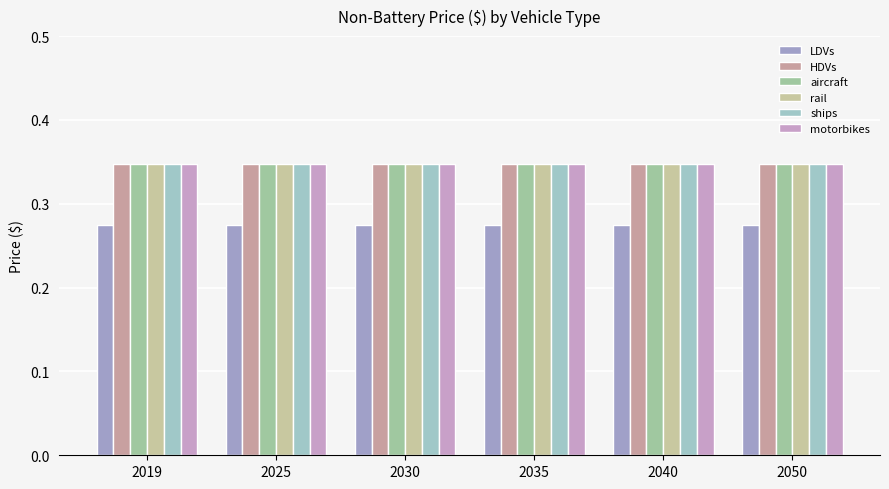

What is the total value across all series at 2050?

2.0